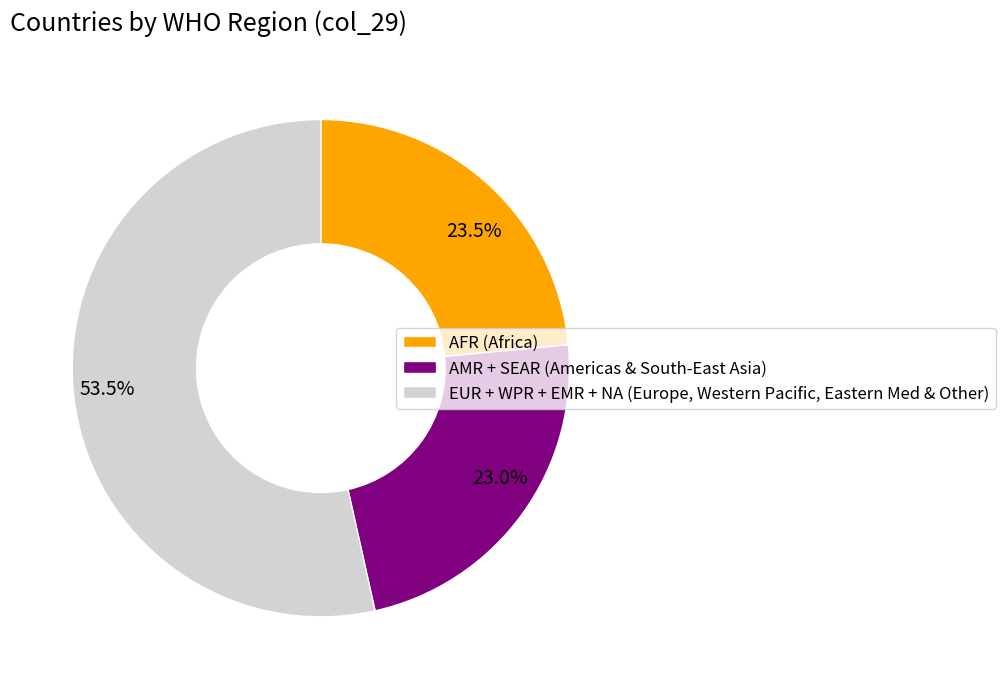

Between 53.5% and 23.5%, which is larger?

53.5%